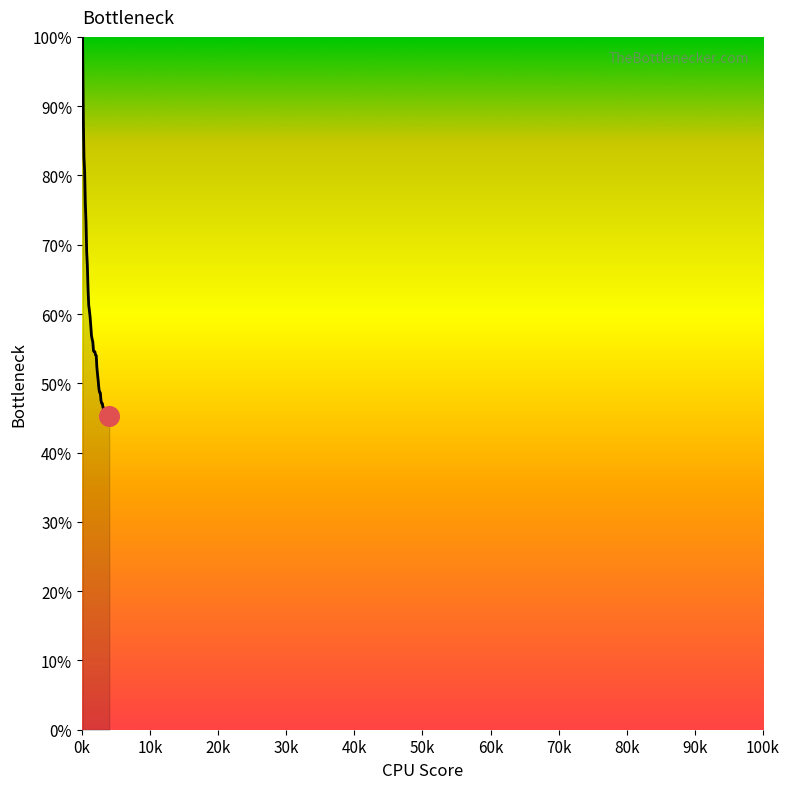

What is the difference between the maximum and minimum values?

54.7